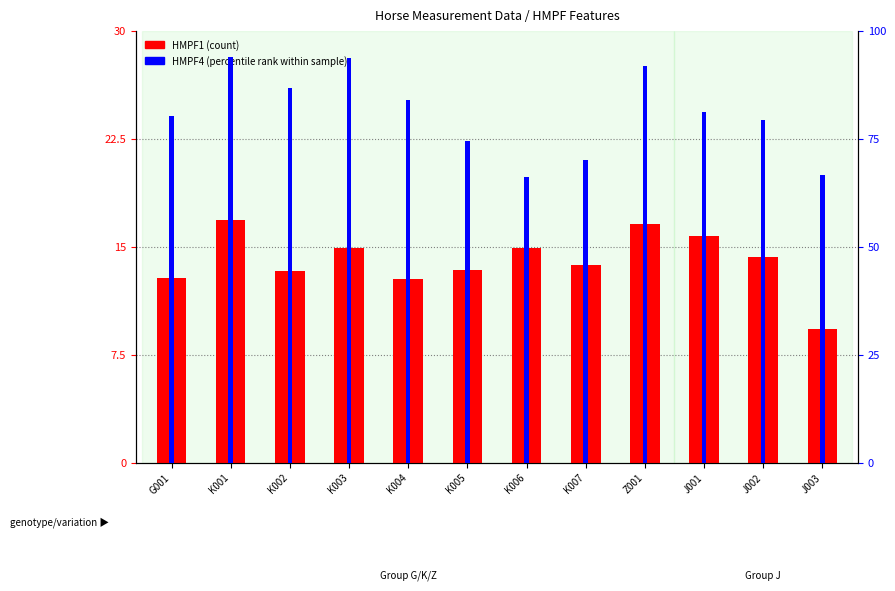

True or false: HMPF4 (percentile rank) has a value of 14.3 at Z001.

False